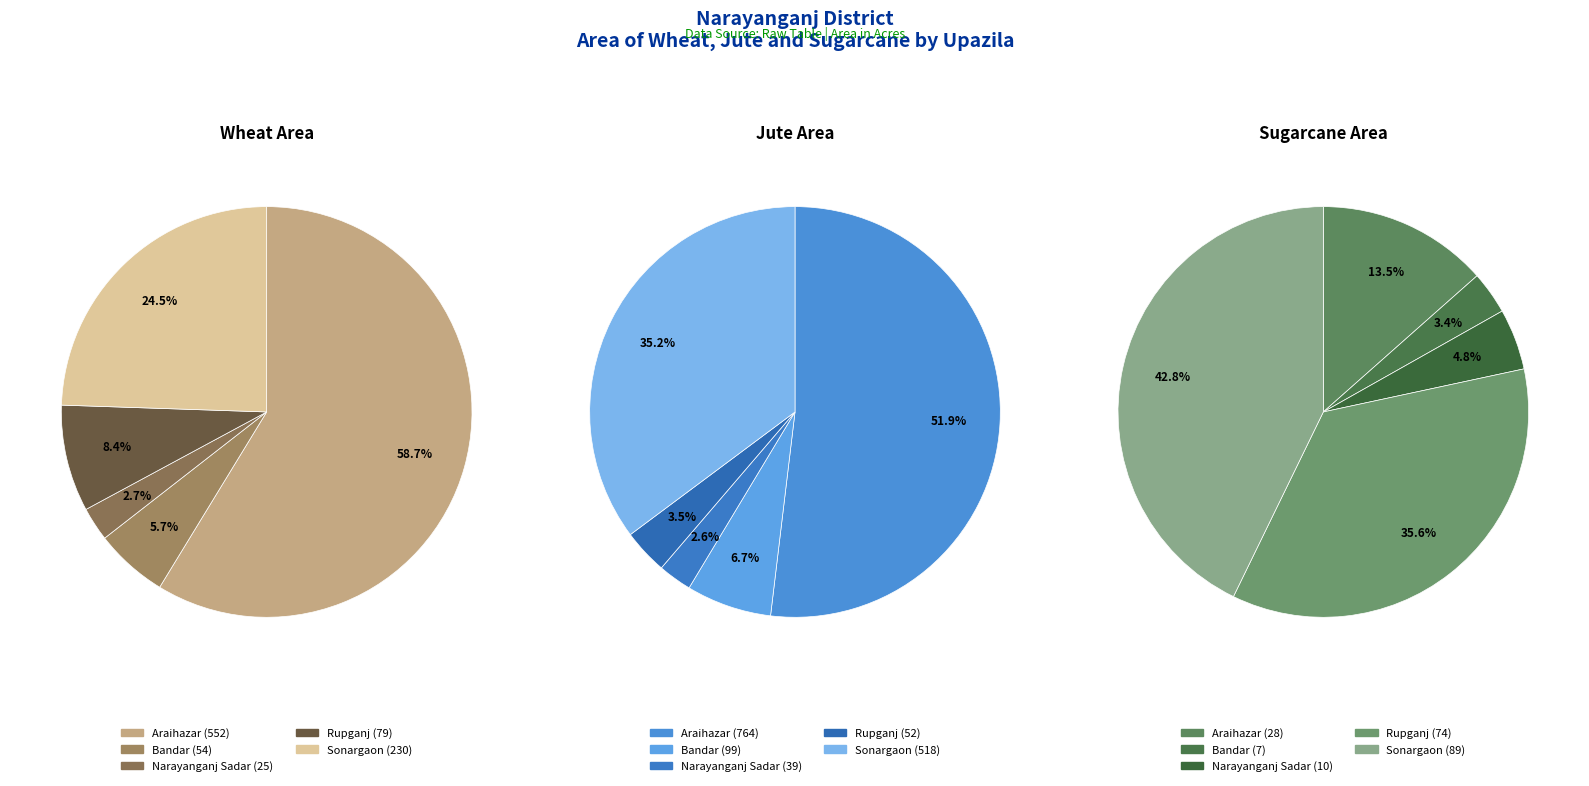

The Sonargaon slice represents 15% of the pie. True or false?

False